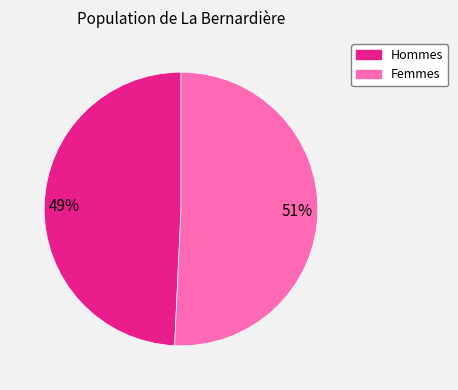

Is it true that Femmes is 40% of the pie?

False